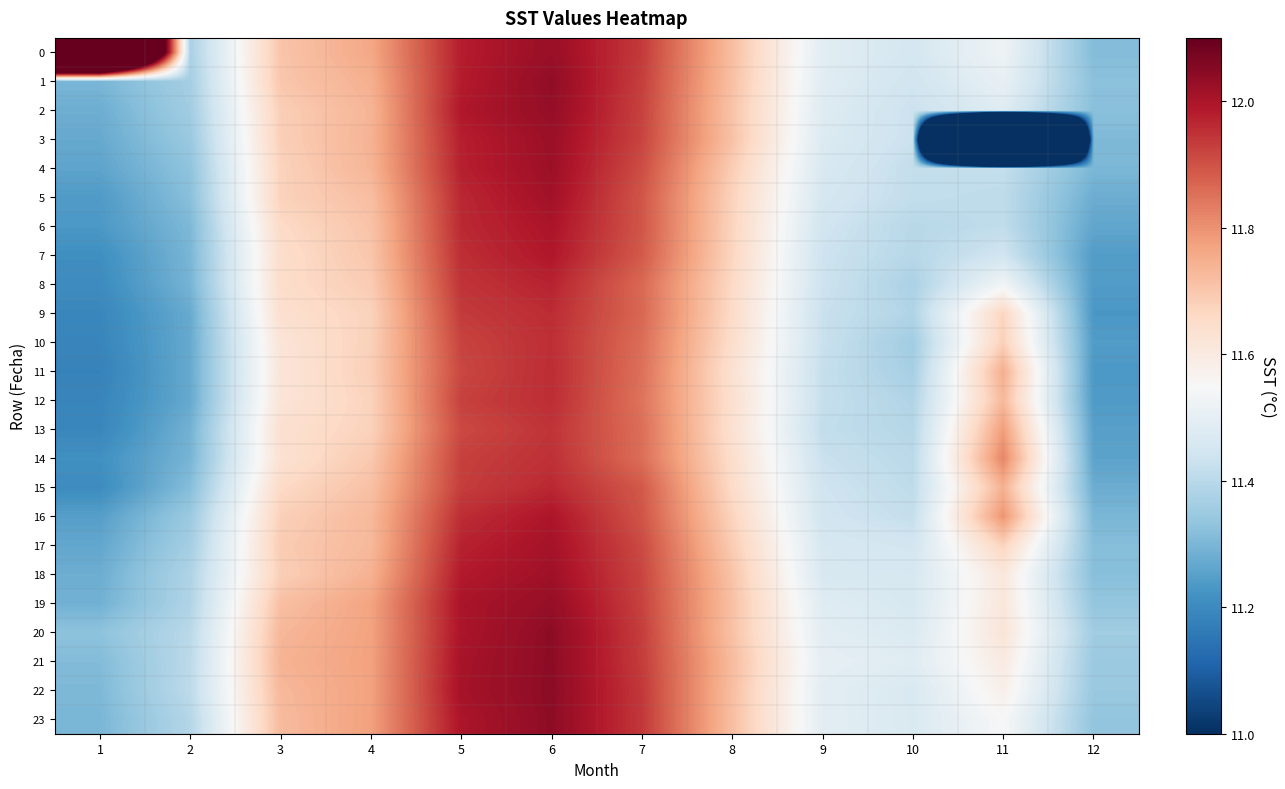

What is the difference between the highest and lowest values at 6?

0.1